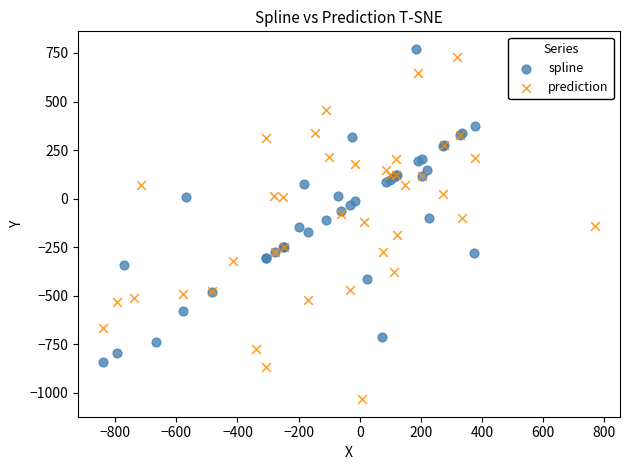

Which series contains the lowest Y value?

prediction